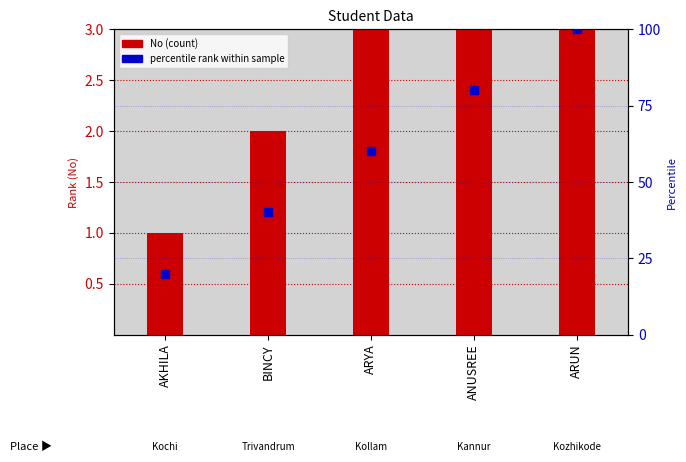

Is the value of percentile rank at ARYA greater than the value of No (rank) at AKHILA?

Yes